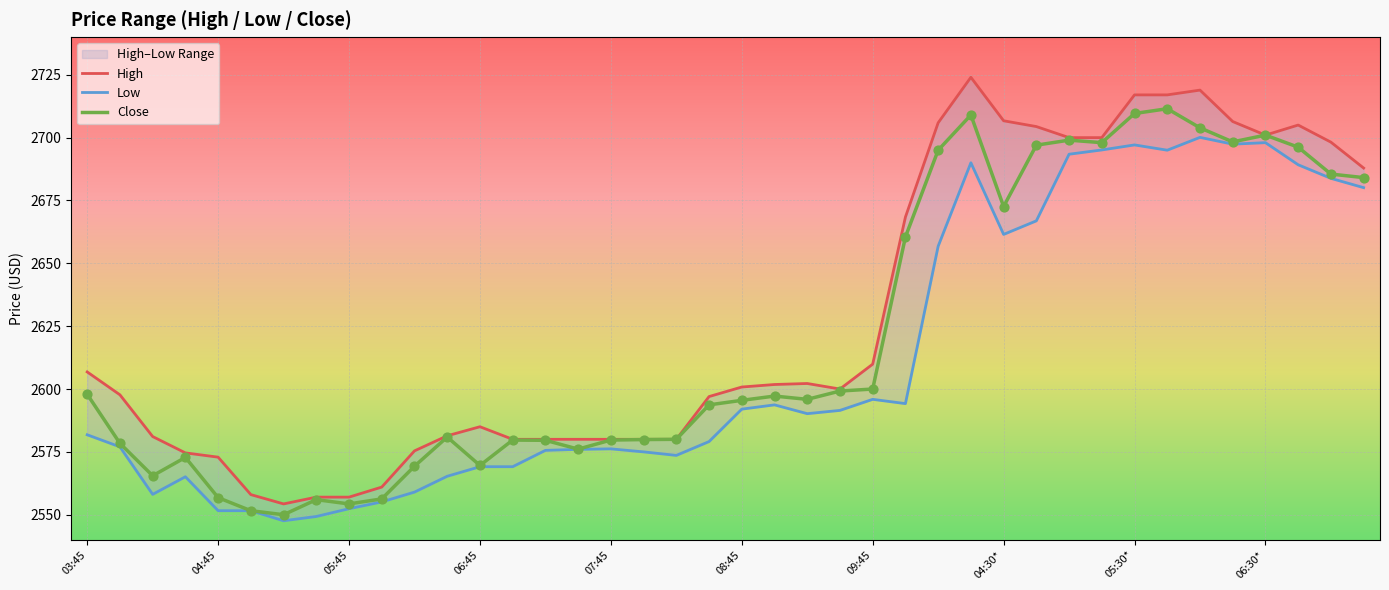

Which series has the largest total across all categories?

High